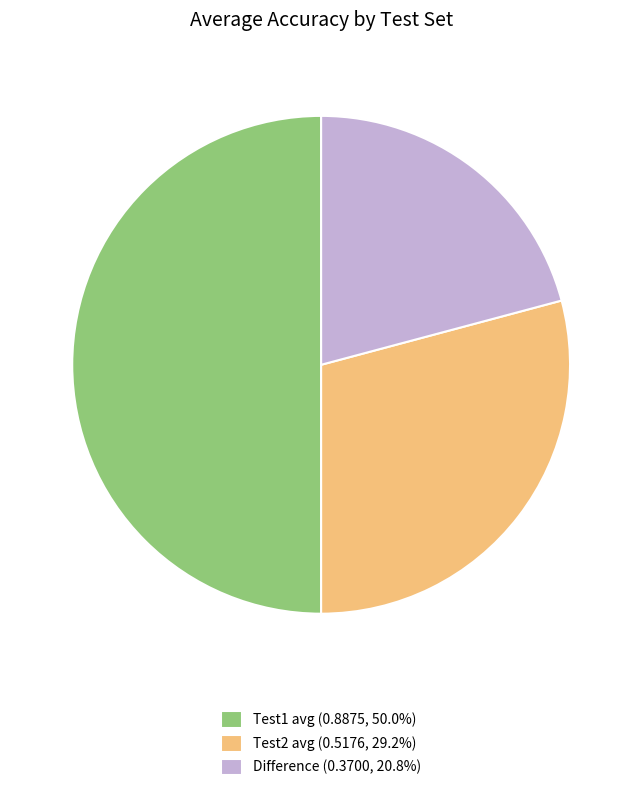

Does Test2 avg (0.5176, 29.2%) represent more than half of the total?

No